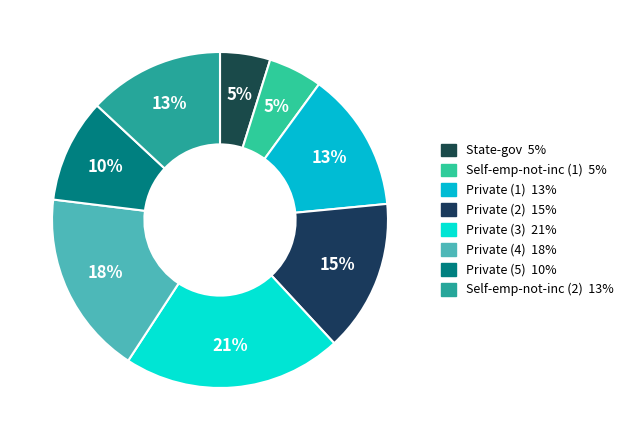

Which slice is the smallest?

State-gov